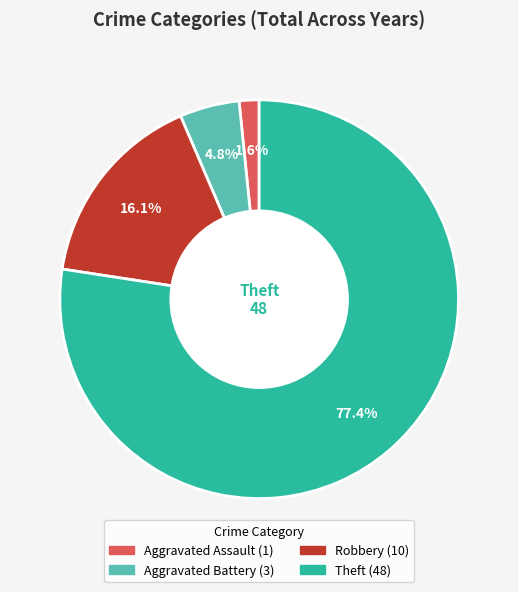

Rank the categories by value from lowest to highest.

Aggravated Assault, Aggravated Battery, Robbery, Theft